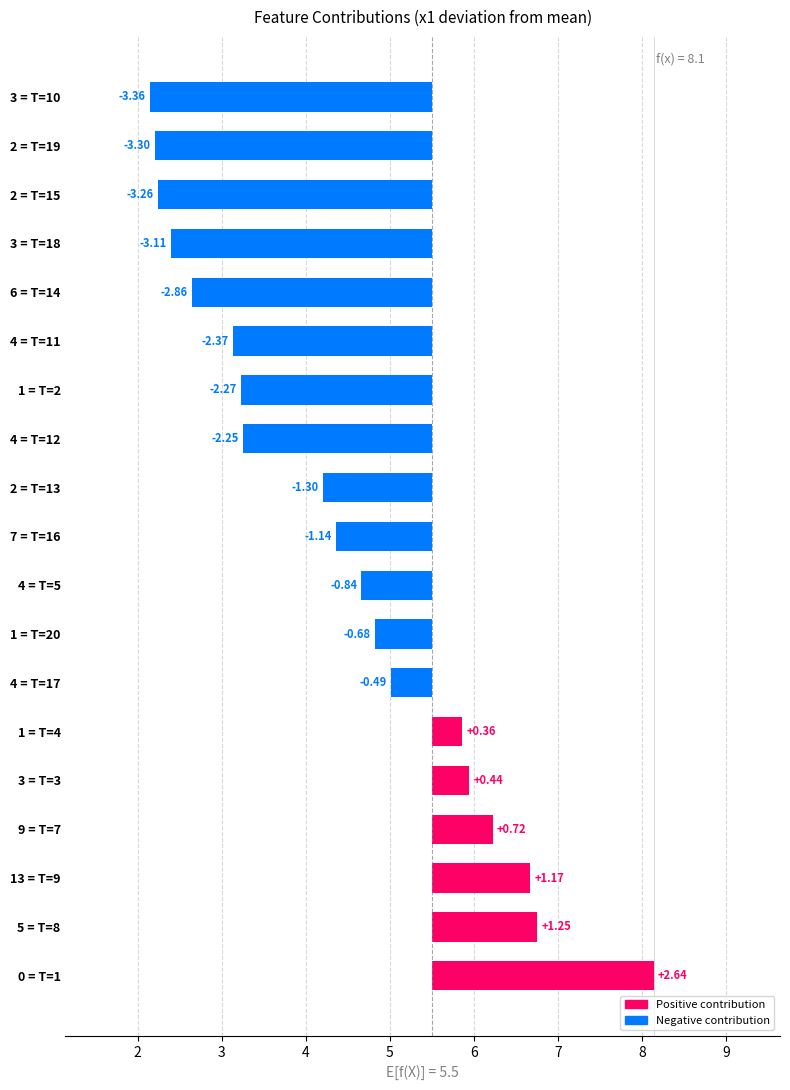

What is the minimum value shown in the chart?

-3.4